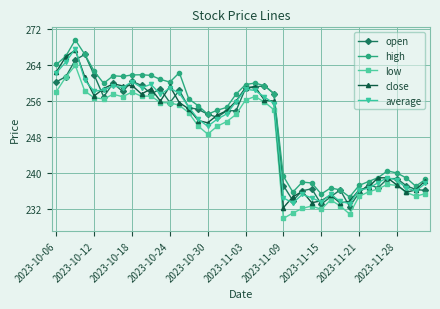

True or false: high has more than 0 interior local peaks.

True